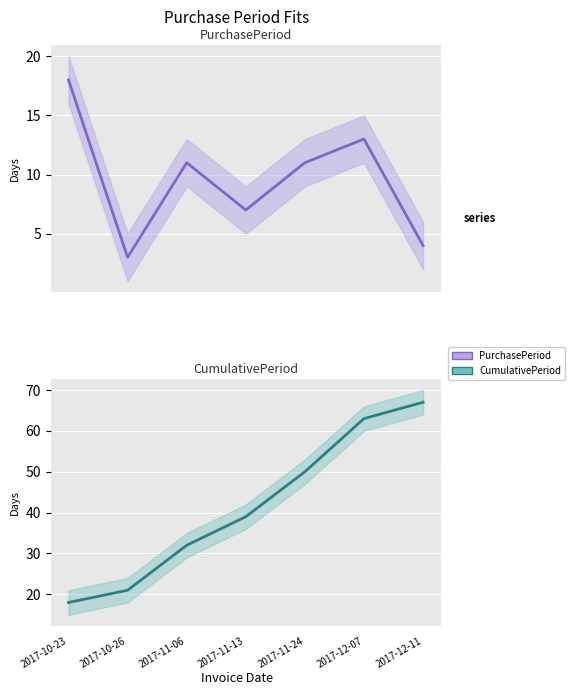

True or false: PurchasePeriod and CumulativePeriod cross at least once.

False